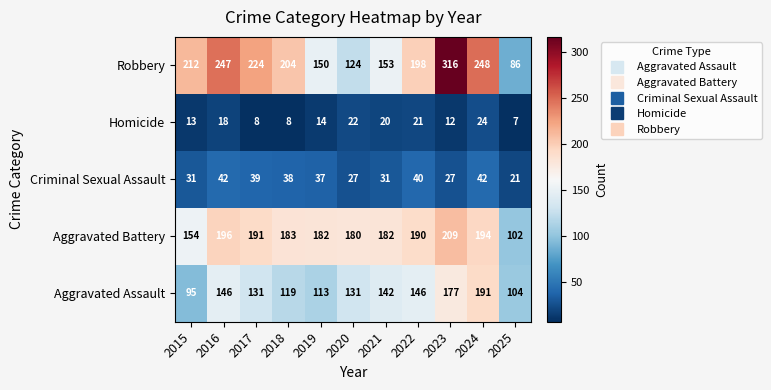

What is the difference between the maximum and minimum values in the Robbery series?

230